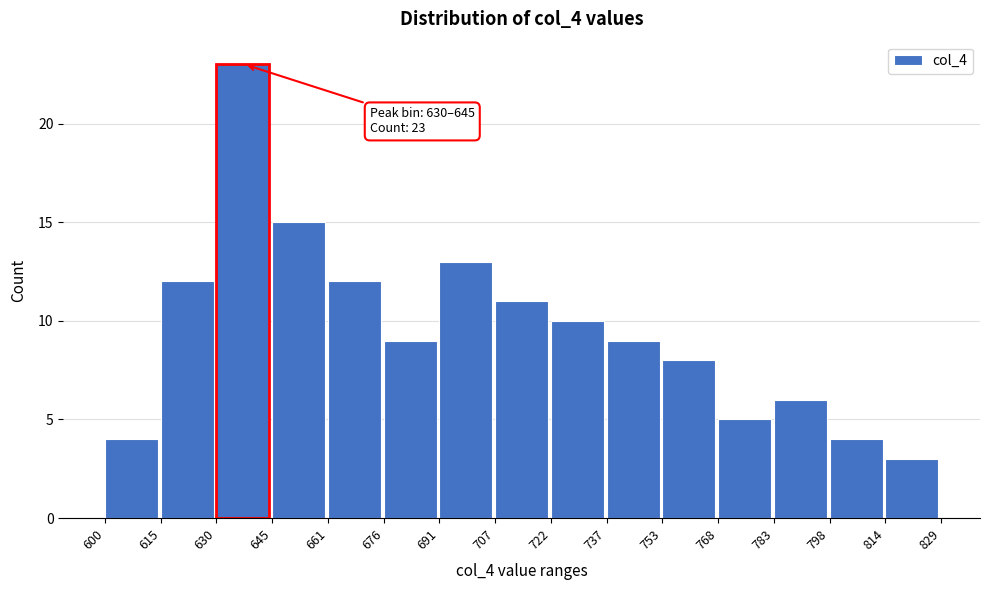

Which range on the x-axis has the tallest bar?

630 to 645